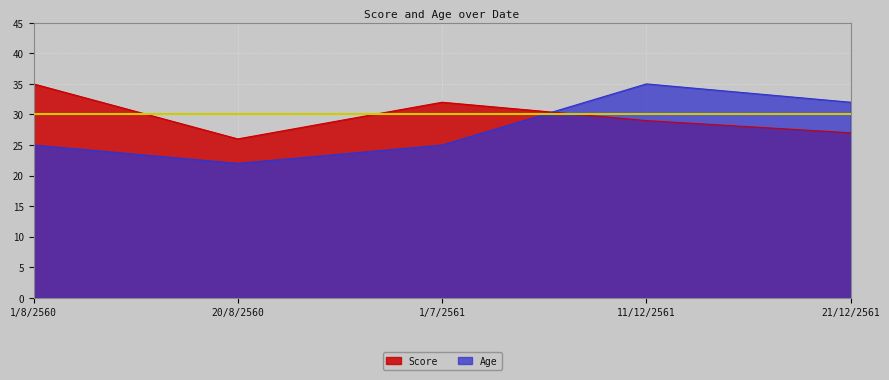

What position from the left is 20/8/2560?

2